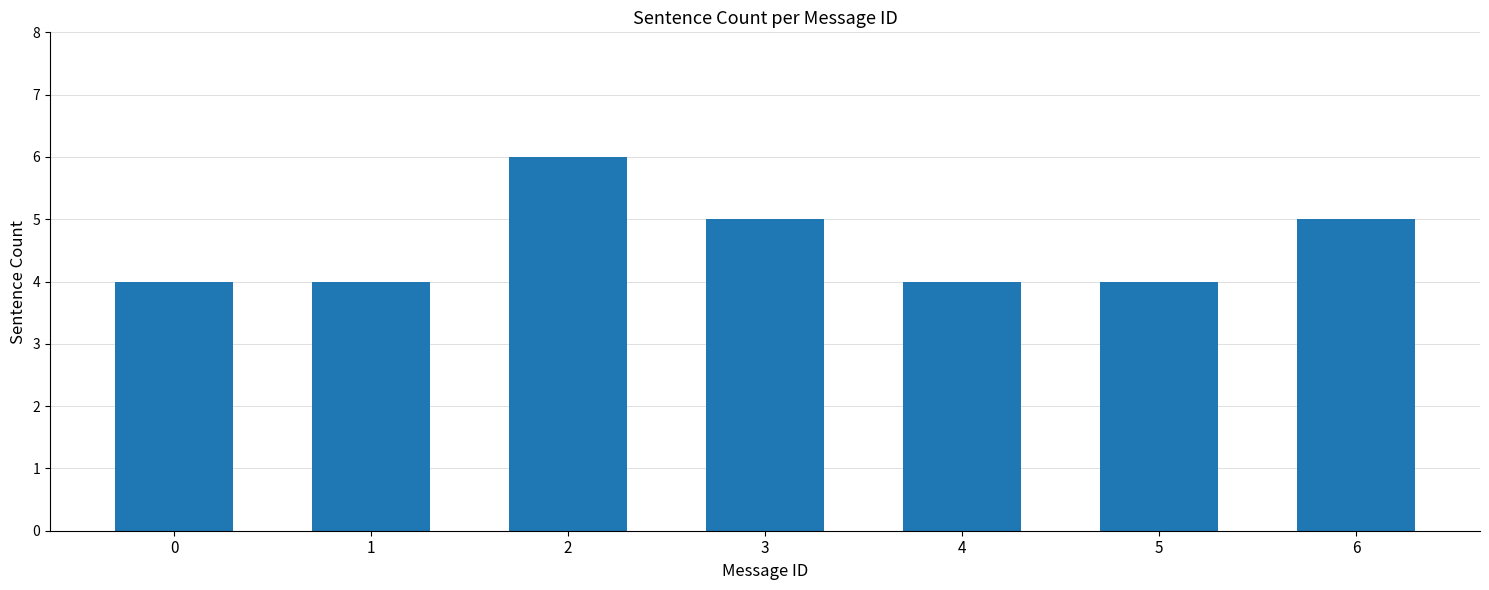

What is the sum of the values at 3 and 2?

11